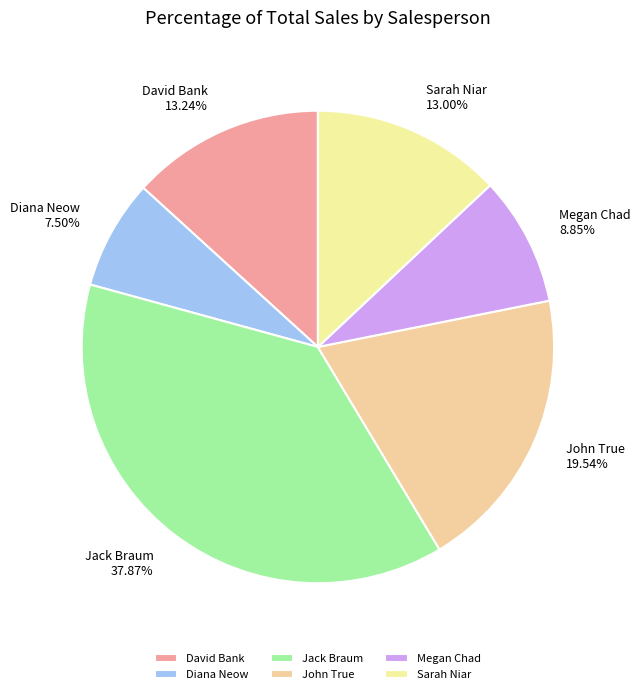

Which has a higher value, Sarah Niar or Diana Neow?

Sarah Niar